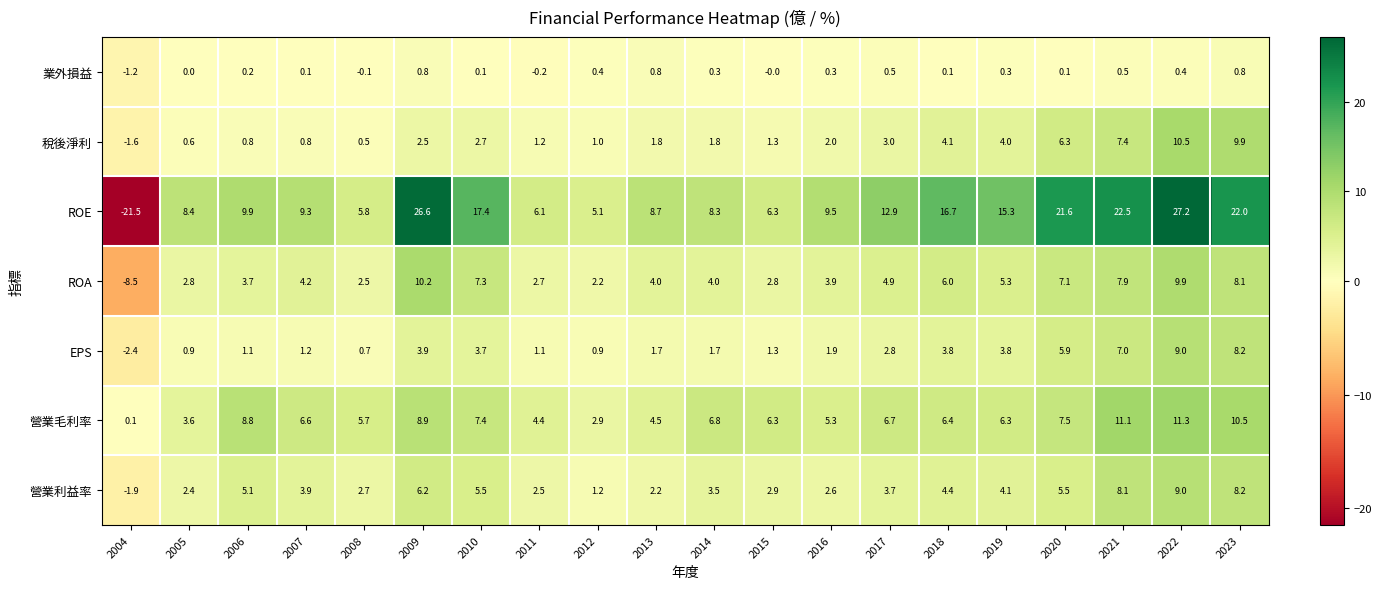

What value does the 營業毛利率 series have at 2015?

6.3